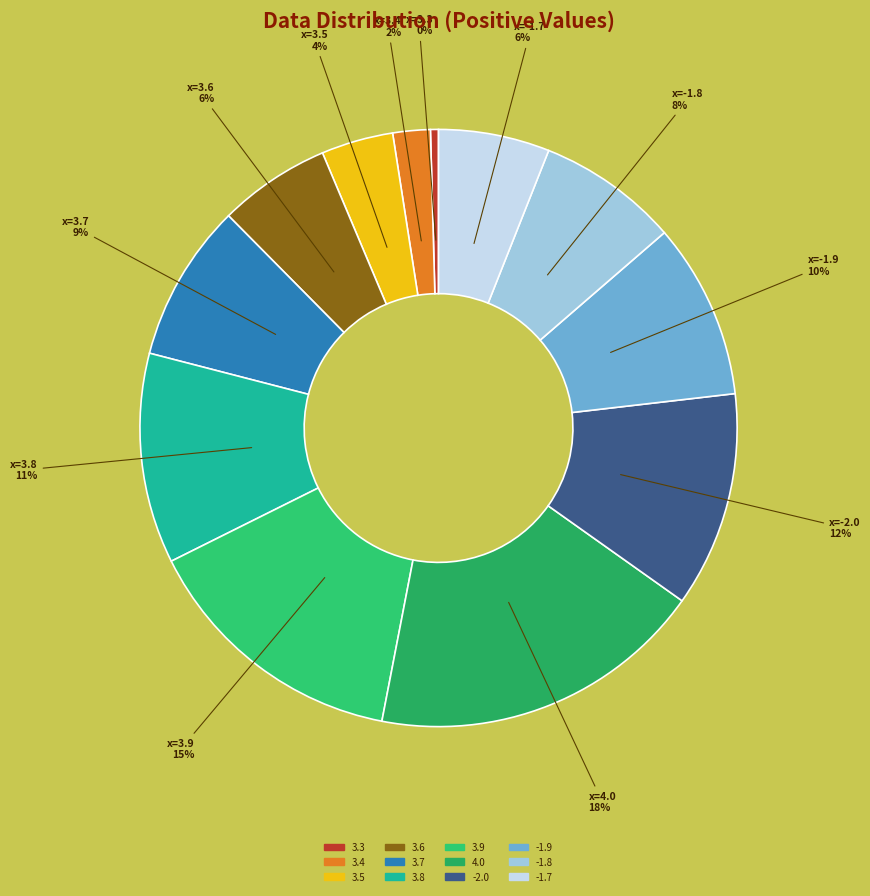

Count the number of slices in the pie.

12